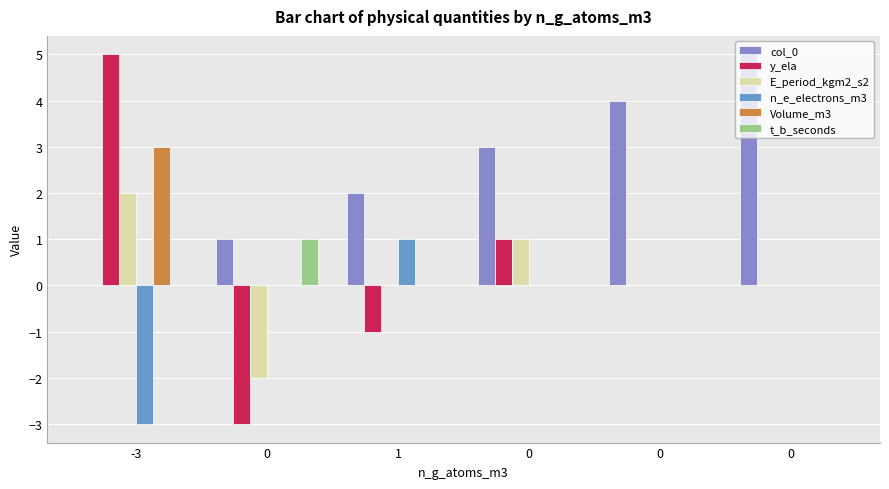

Rank the series at 0 from lowest to highest value.

y_ela, E_period_kgm2_s2, n_e_electrons_m3, Volume_m3, col_0, t_b_seconds